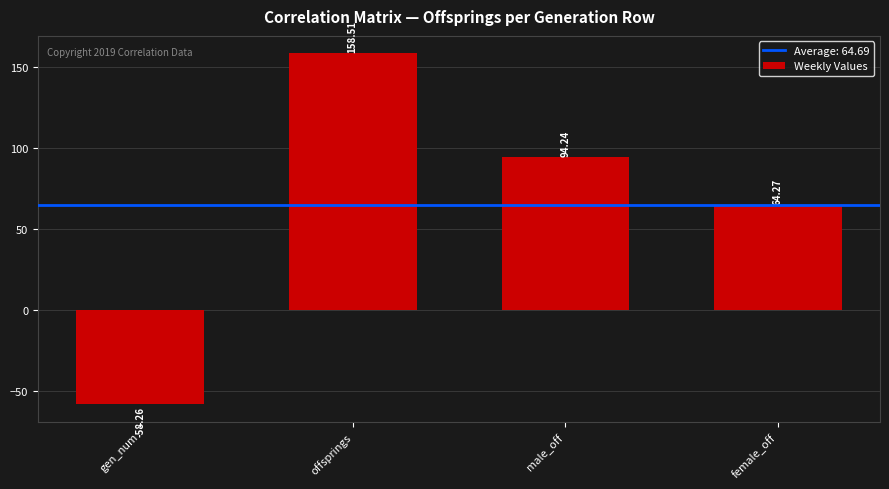

Is it true that the value at male_off is 94.2?

True